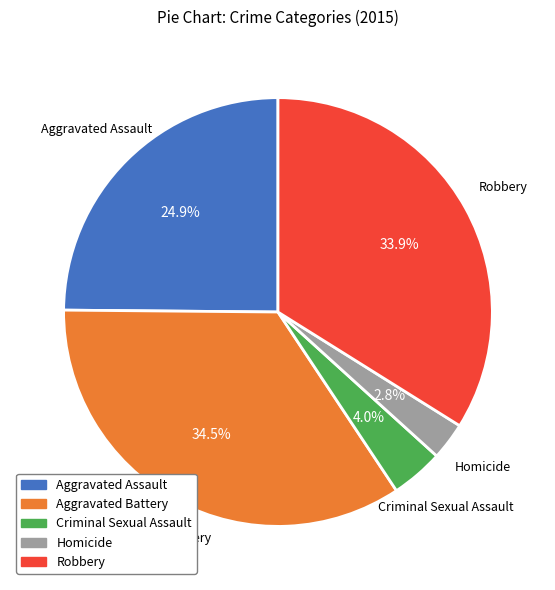

Rank the categories by value from highest to lowest.

Aggravated Battery, Robbery, Aggravated Assault, Criminal Sexual Assault, Homicide